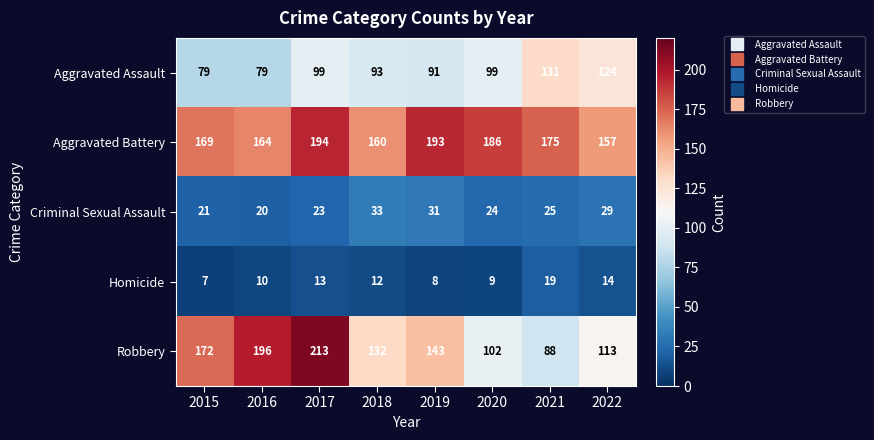

At 2020, list the series in order from largest to smallest.

Aggravated Battery, Robbery, Aggravated Assault, Criminal Sexual Assault, Homicide